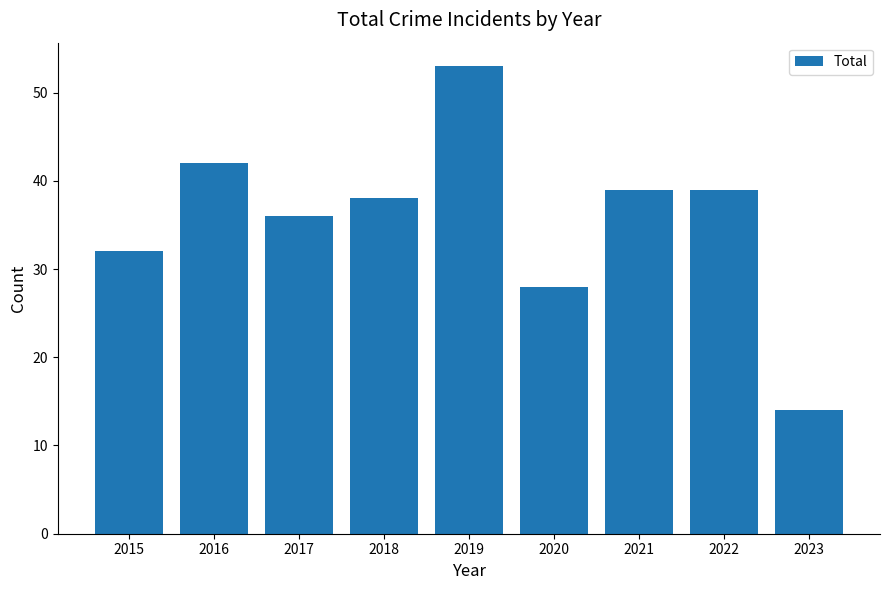

Reading left to right, what are all the values shown in this chart?

32	42	36	38	53	28	39	39	14